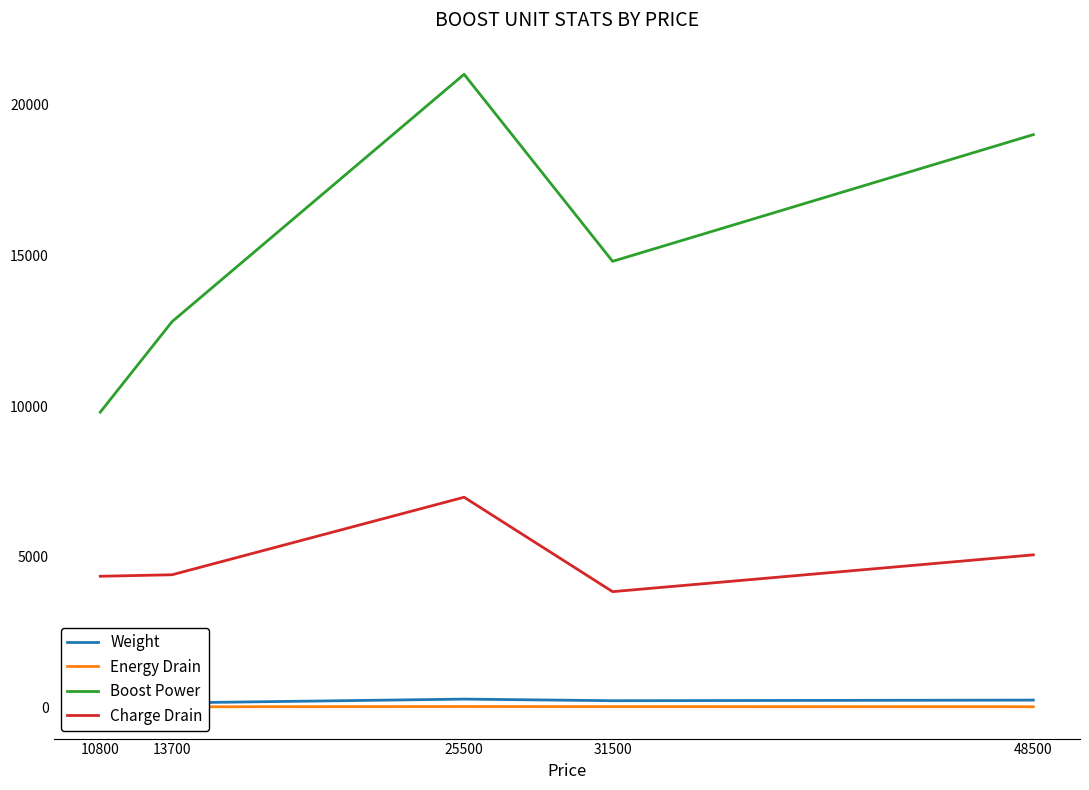

Reading right to left, list all the values displayed in this chart.

Weight: 255	235	288	162	208
Energy Drain: 35	38	41	33	28
Boost Power: 19000	14800	21000	12800	9800
Charge Drain: 5070	3850	6980	4410	4360